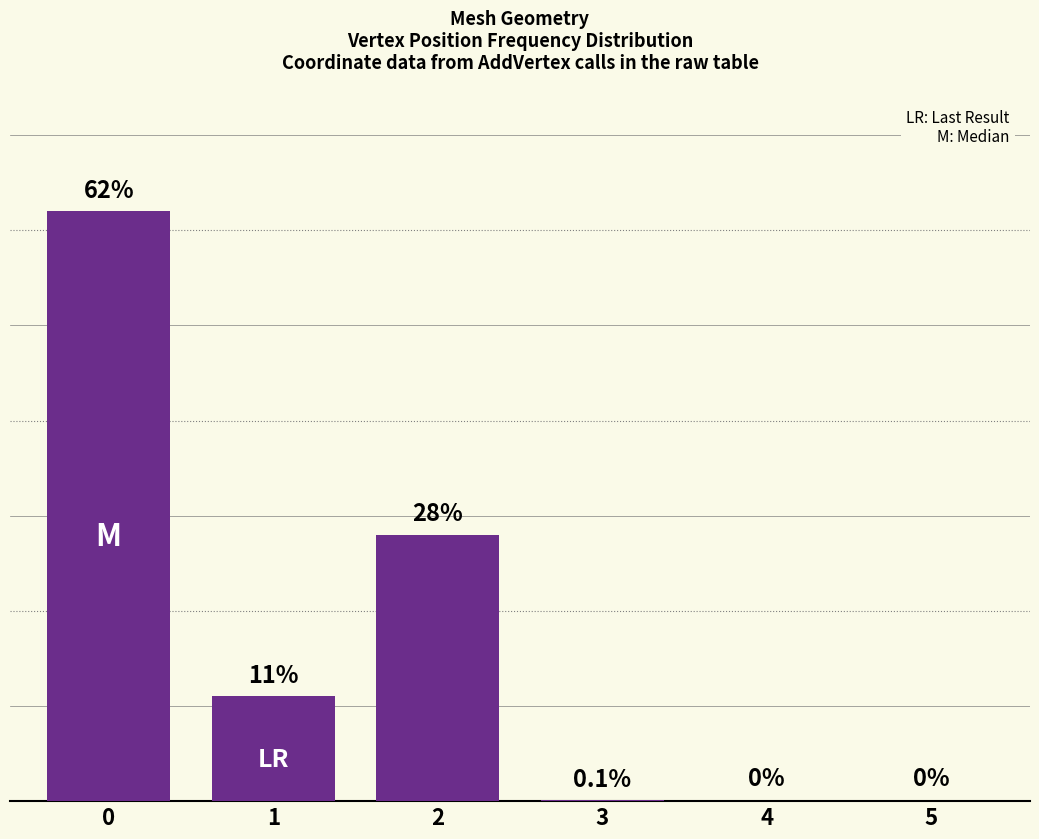

What is the sum of all values?

101.1